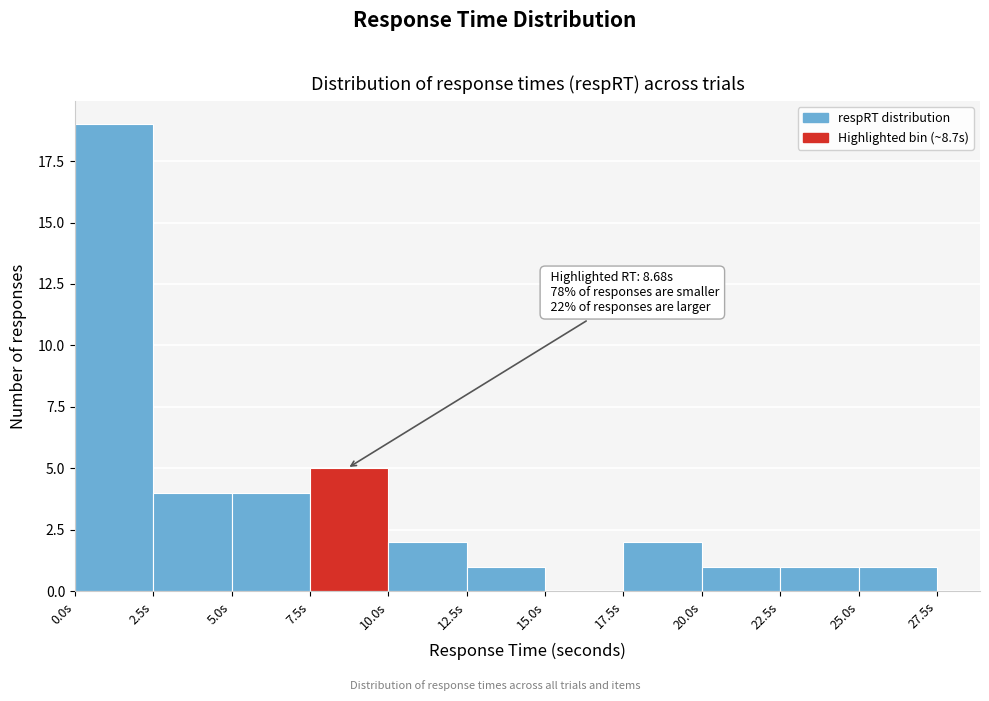

Which range on the x-axis has the tallest bar?

0.0 to 2.5